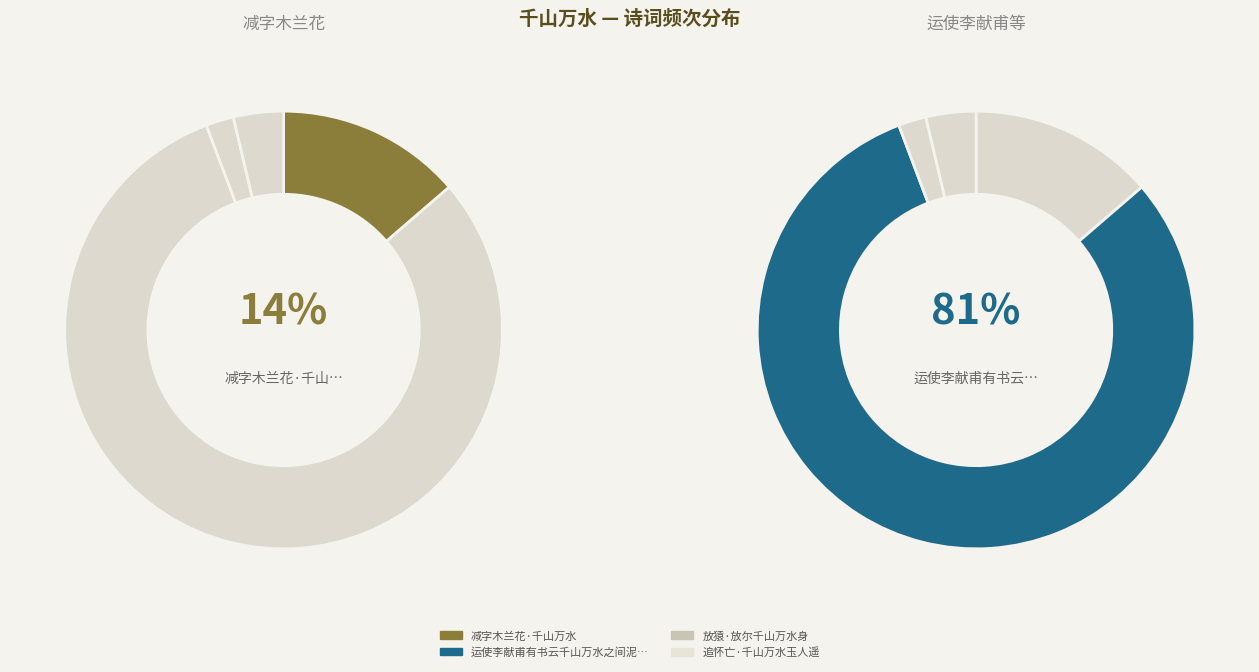

What is the change in value from 运使李献甫有书云千山万水之间泥泞劳苦不可胜言者因以诗答之 to 放猿·放尔千山万水身?

-1372570